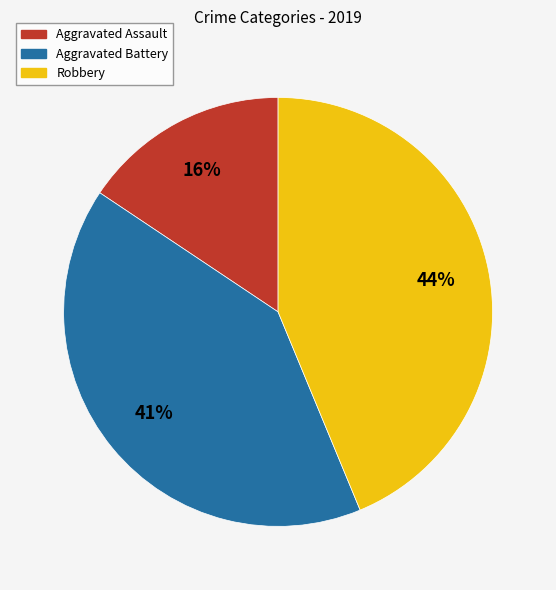

Is there any slice that represents more than half of the pie?

No